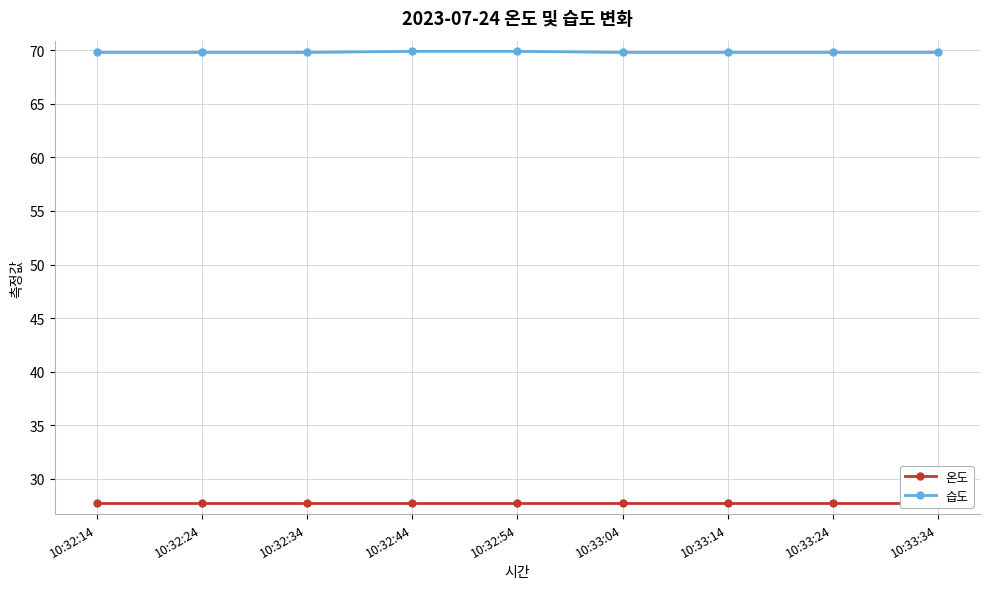

What is the average value of the 온도 series?

27.7